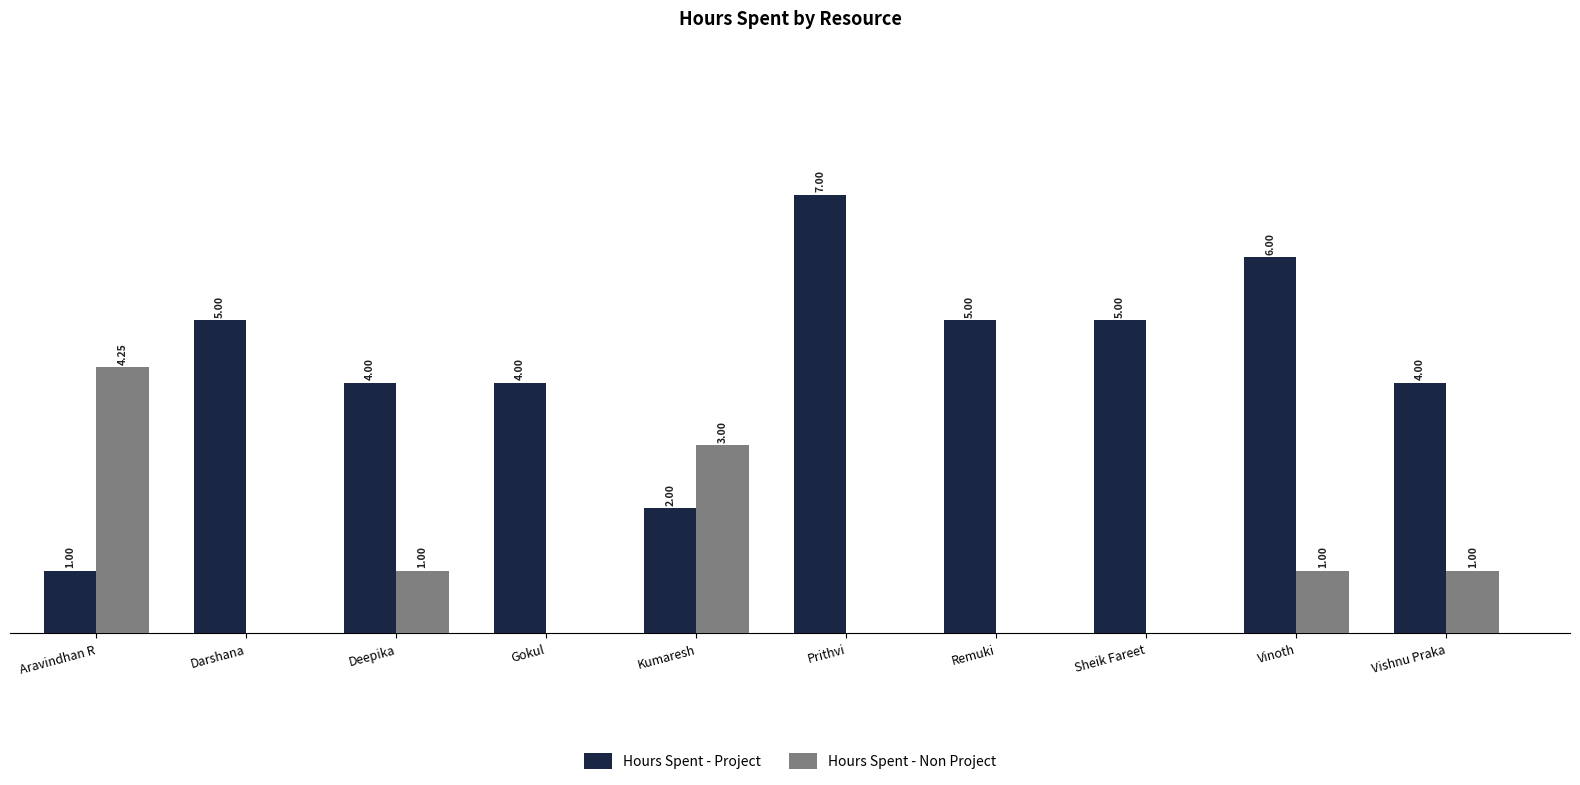

Which category has the highest value in the Hours Spent - Project series?

Prithvi